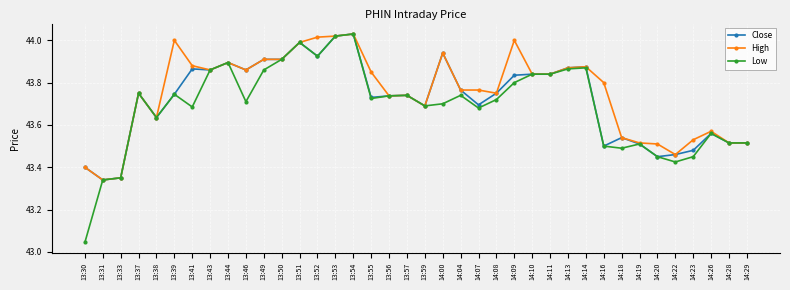

Is the value of Low at 13:49 greater than the value of High at 13:51?

No